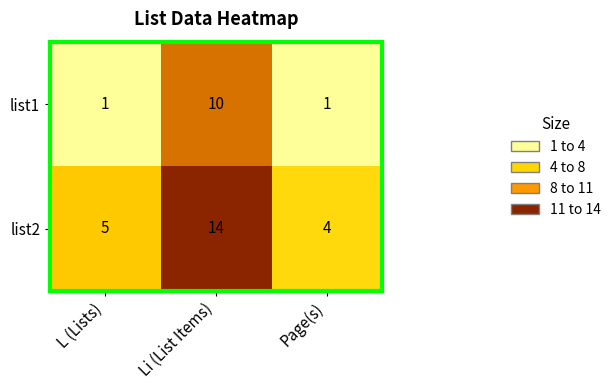

Rank the series by their maximum value, from highest to lowest.

list2, list1